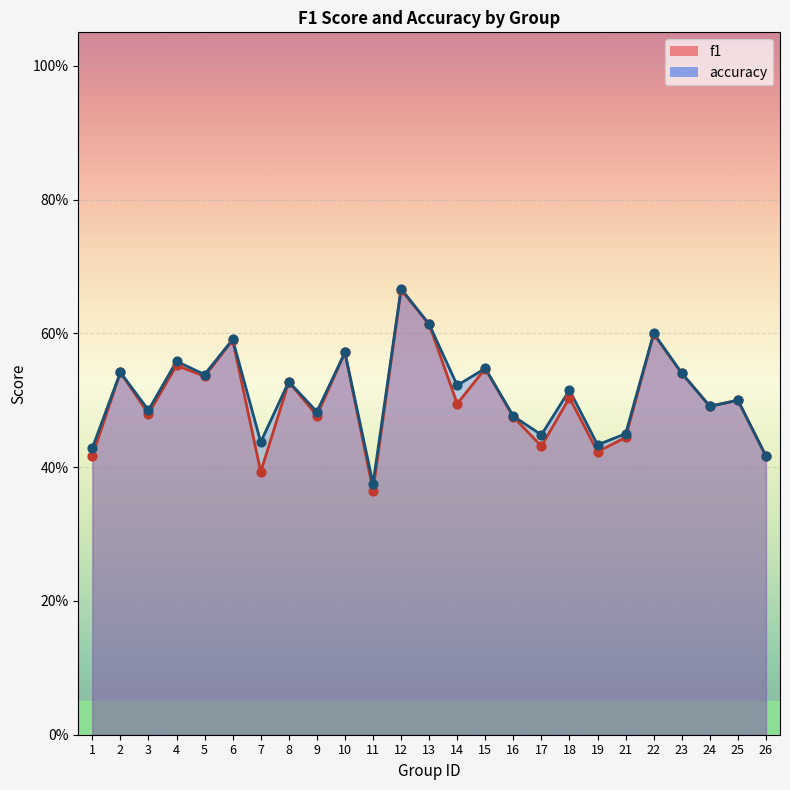

Which series has the largest Y range (max minus min)?

f1